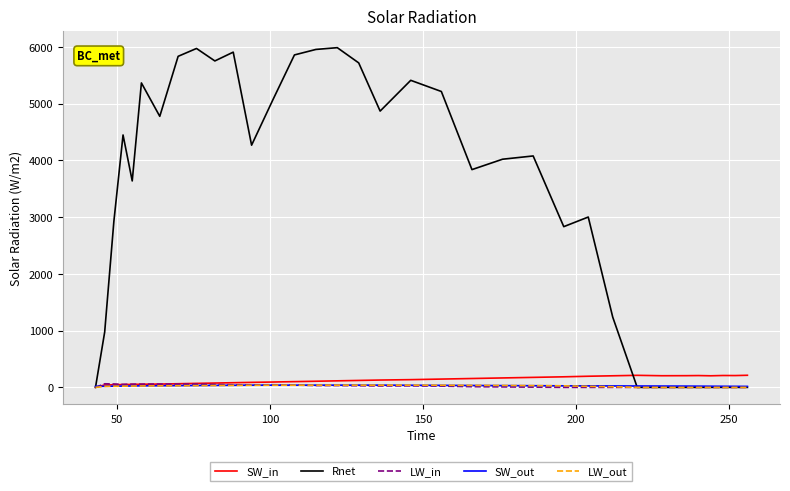

Which series has the largest total across all categories?

Rnet